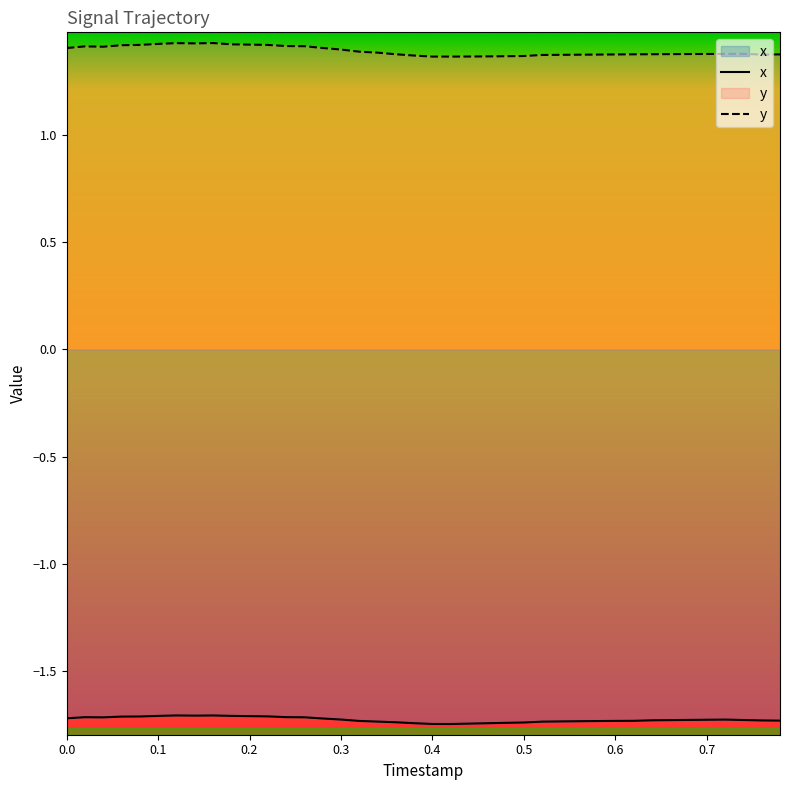

What is the smallest value displayed?

-1.7